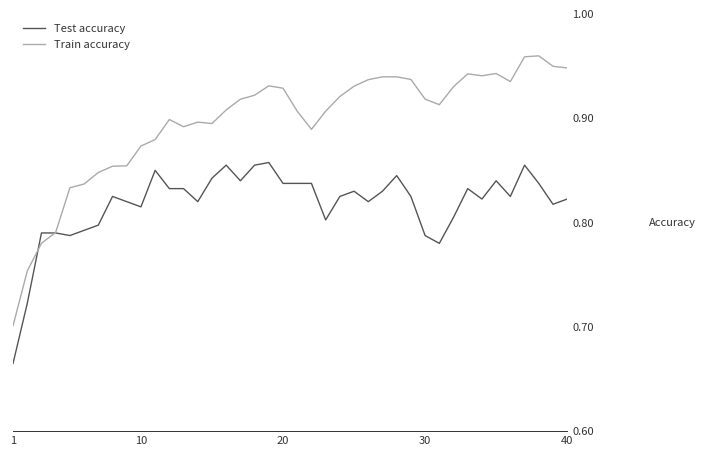

Rank the series by their average value, from lowest to highest.

Test accuracy, Train accuracy